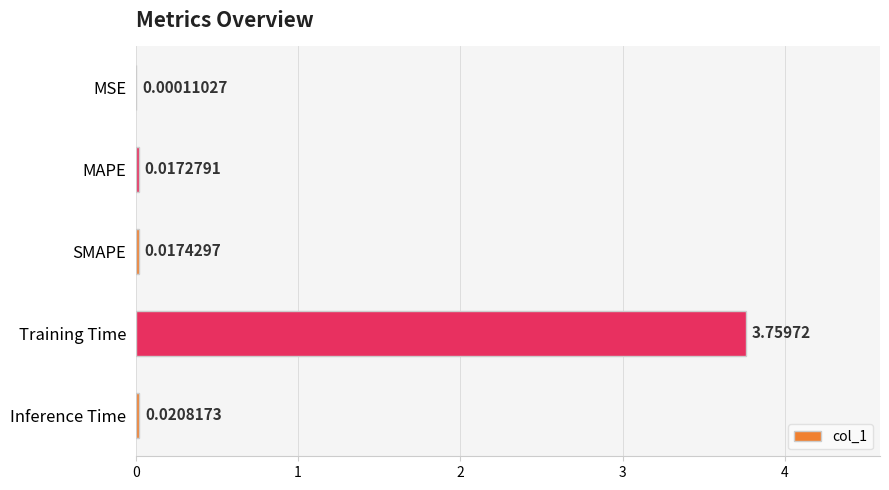

Which category has the highest value across all series?

Training Time